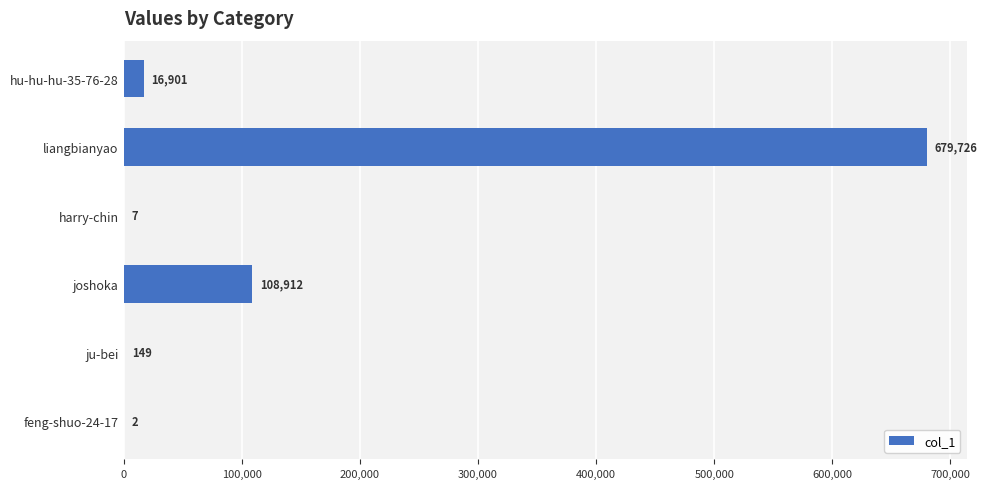

Is it true that the value at harry-chin is 7?

True